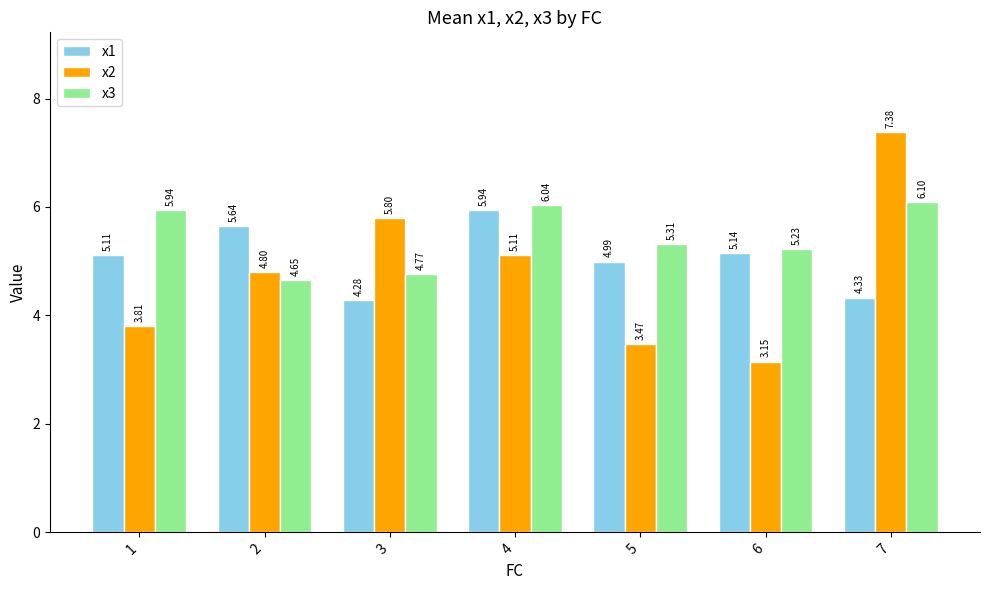

How many values in the x2 series exceed 4?

4